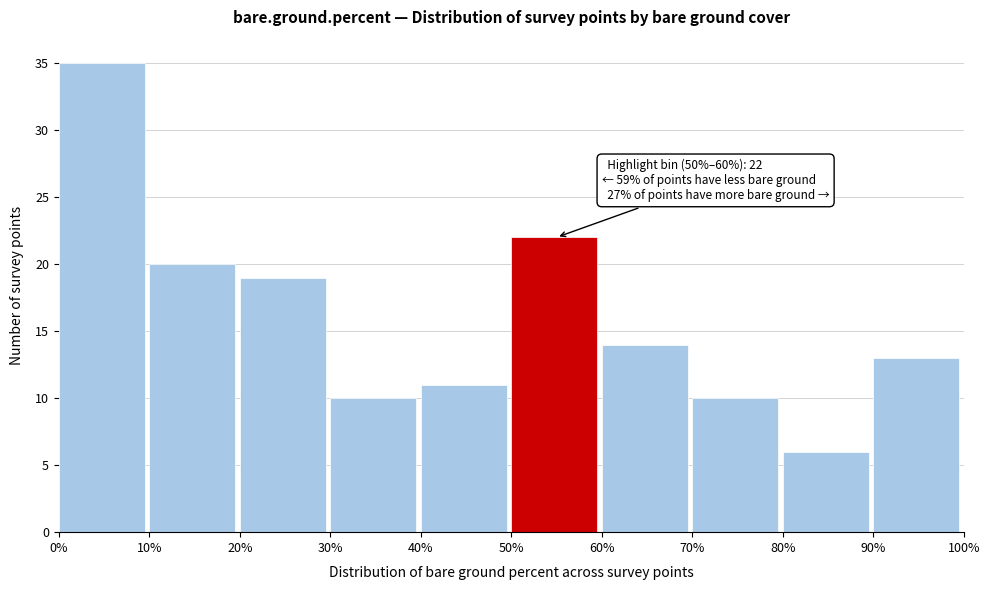

Over which range of the x-axis is the bar tallest?

0% to 10%